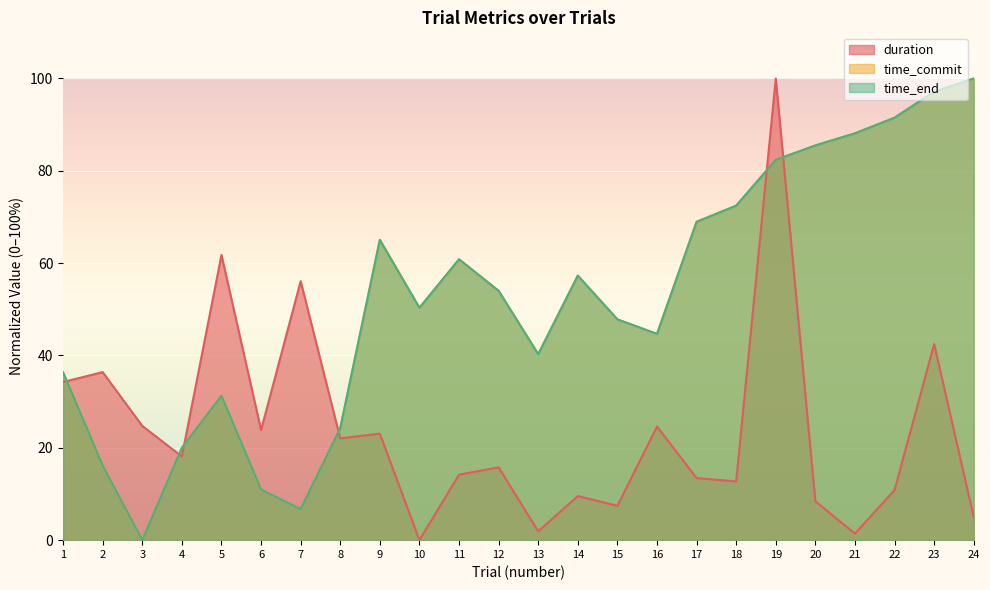

How many lines are shown in the chart?

3